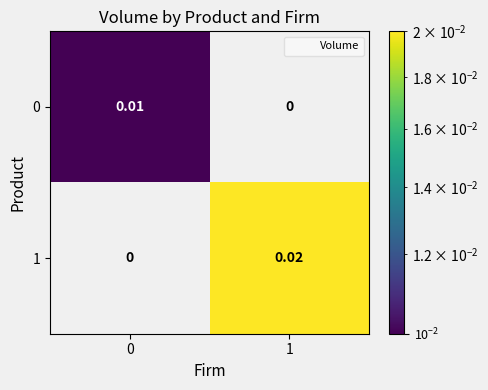

Is the value of 0 at 0 greater than the value of 1 at 0?

Yes